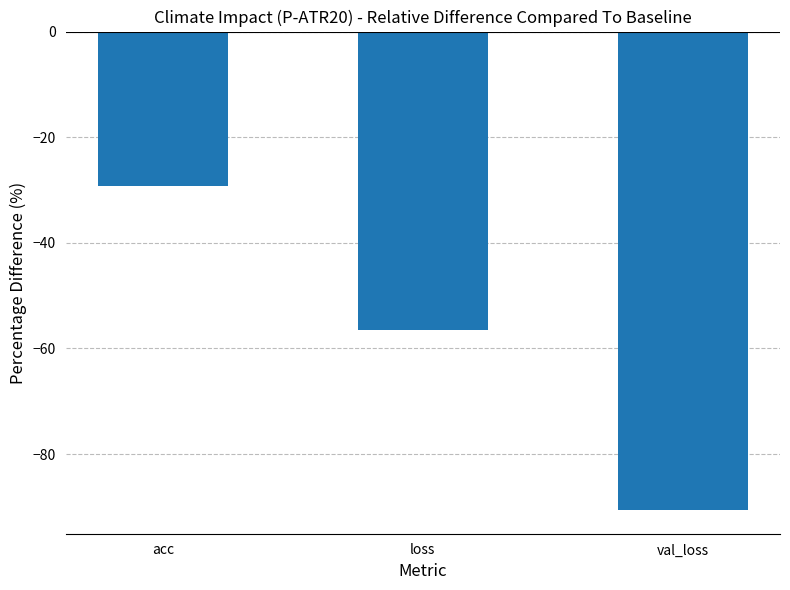

True or false: the data shows -56.6 at loss.

True